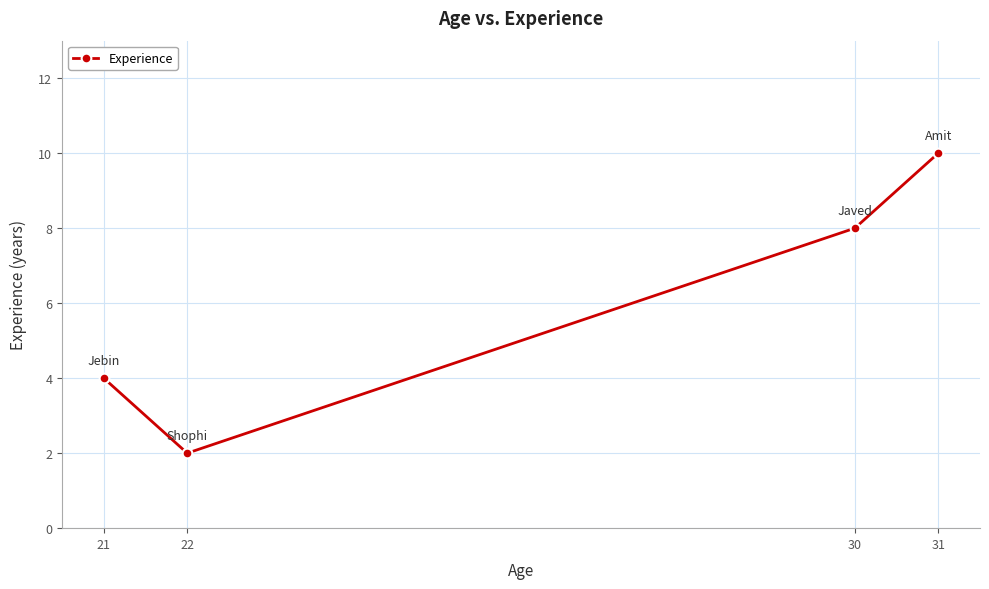

What is the maximum value shown in the chart?

10